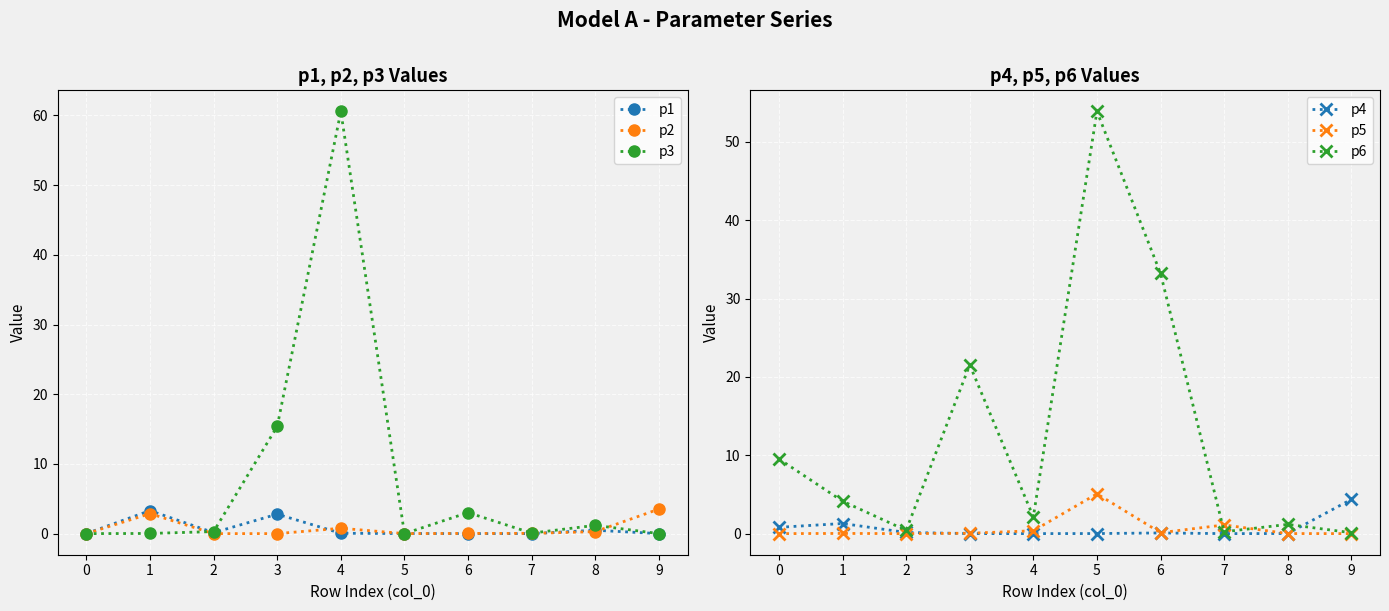

What is the difference between the p4 values at 1 and 9?

3.1